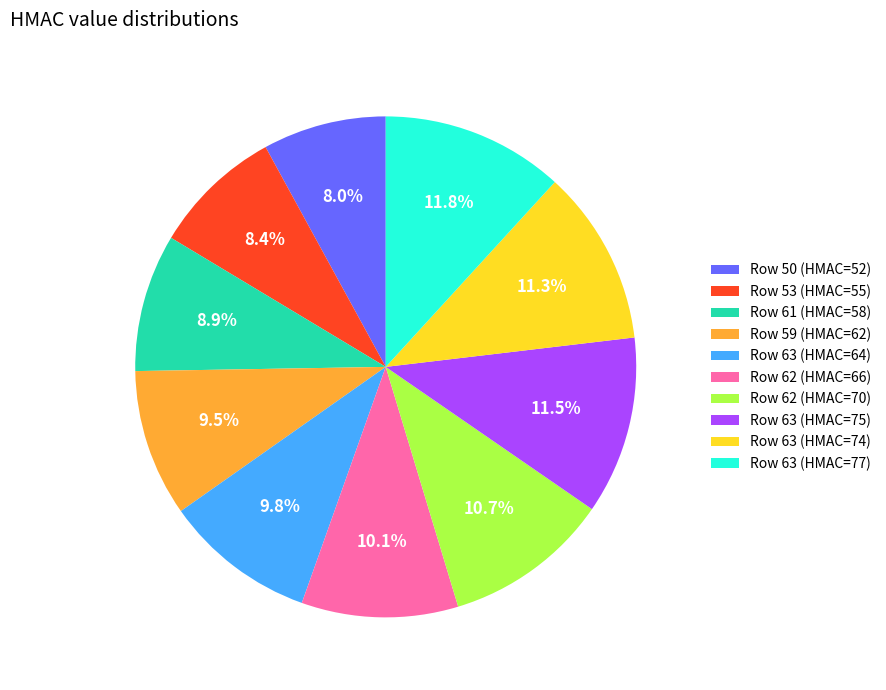

How much of the chart is everything except Row 63 (HMAC=74)?

88.7%